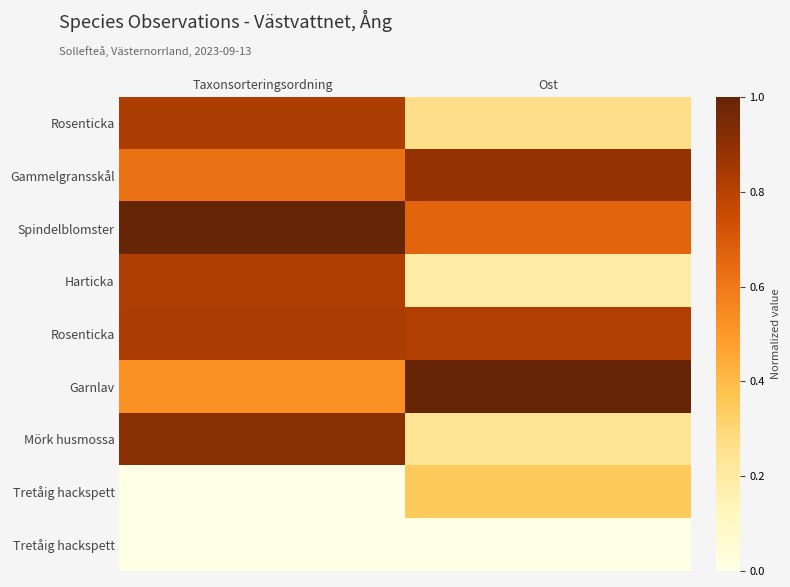

At which category is the sum across all series the highest?

Taxonsorteringsordning